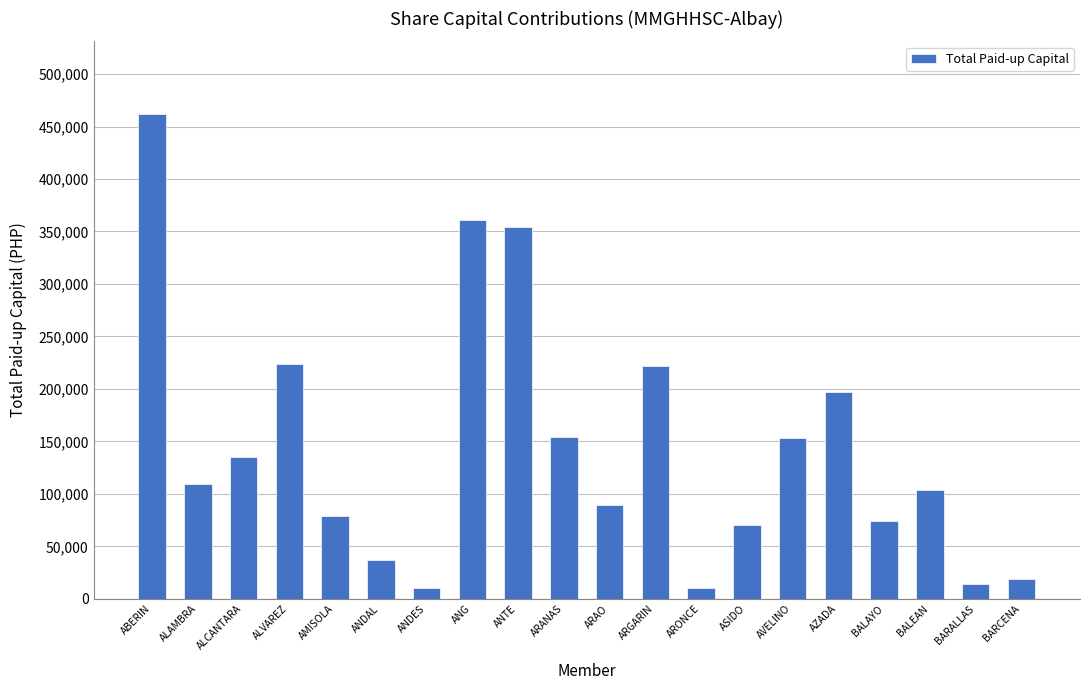

Count the number of categories in the chart.

20